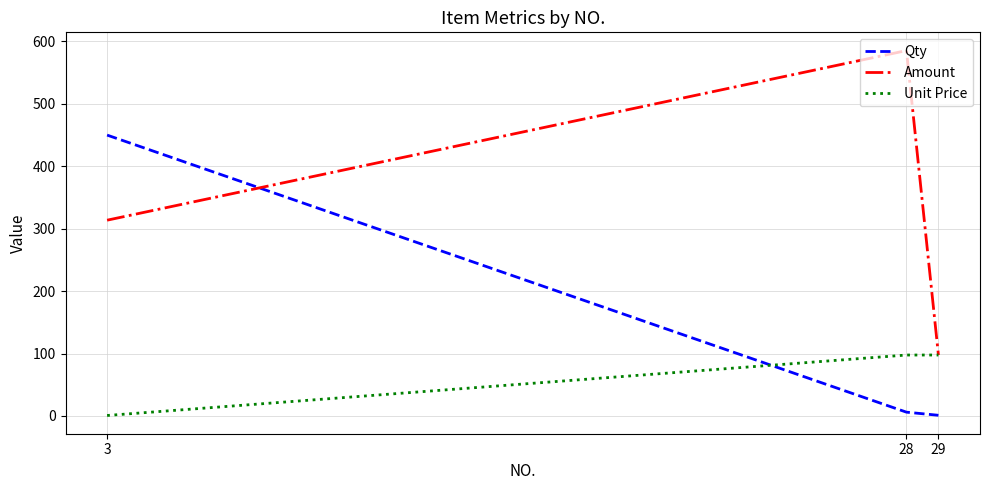

Count the number of data series in this chart.

3